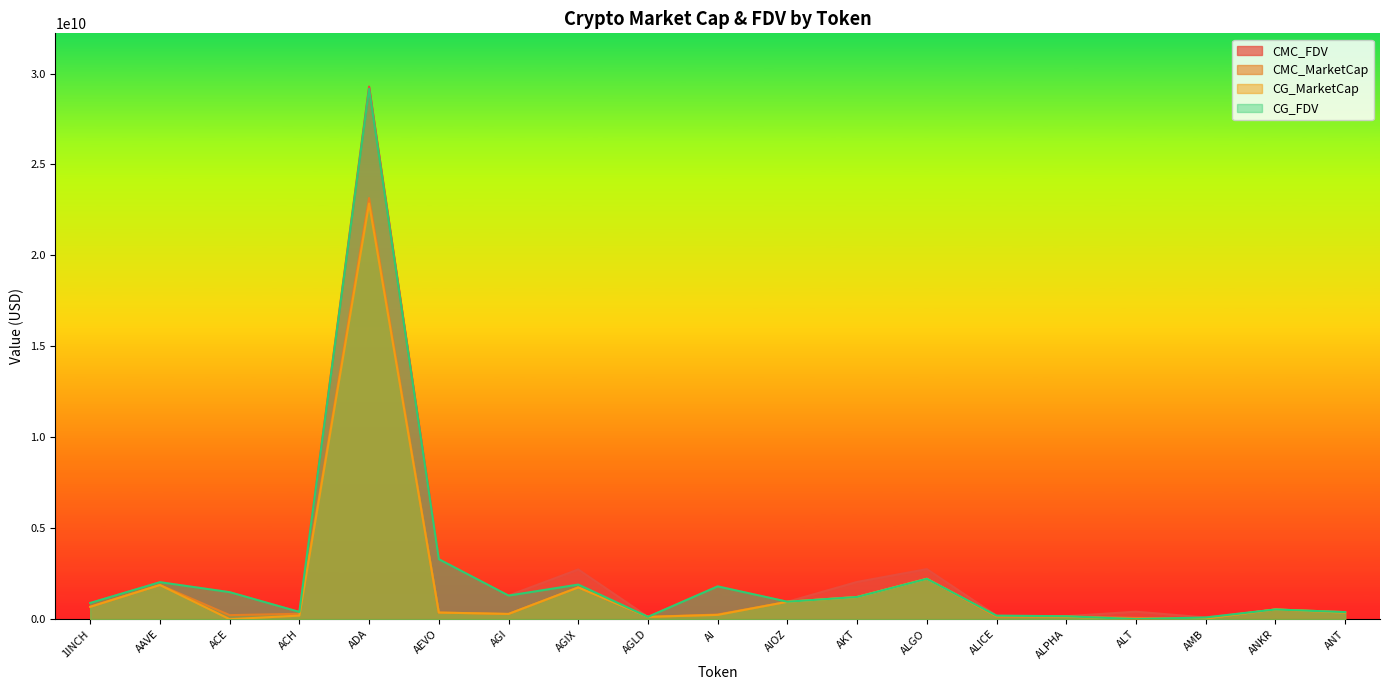

Reading right to left, transcribe all the data shown in this chart.

CMC_FDV: ANT=388694839.7	ANKR=533055998.0	AMB=94175636.6	ALT=411808243.7	ALPHA=162758966.8	ALICE=192390294.4	ALGO=2751568293.7	AKT=2047407356.6	AIOZ=955467993.2	AI=1814436163.4	AGLD=126784583.2	AGIX=2732172134.5	AGI=1296935872.7	AEVO=3310126263.1	ADA=29282148212.0	ACH=397171097.7	ACE=1486360891.2	AAVE=2036362085.9	1INCH=890444232.0
CMC_MarketCap: ANT=388694839.7	ANKR=533055998.0	AMB=44745323.2	ALT=65477507.9	ALPHA=141600301.1	ALICE=130658661.3	ALGO=2223915813.3	AKT=1221842170.4	AIOZ=955467993.2	AI=255722096.8	AGLD=126784583.2	AGIX=1747744985.9	AGI=284012101.4	AEVO=364113888.9	ADA=23155044836.8	ACH=297019629.3	ACE=222140376.4	AAVE=1881936996.0	1INCH=680016885.1
CG_MarketCap: ANT=360174635.0	ANKR=533193285.0	AMB=41848936.0	ALT=0.0	ALPHA=141446895.0	ALICE=171567753.0	ALGO=2217631971.0	AKT=1216657744.0	AIOZ=956620654.0	AI=234074210.0	AGLD=126773725.0	AGIX=1746936414.0	AGI=288535490.0	AEVO=362667425.0	ADA=22851574149.0	ACH=196209762.0	ACE=0.0	AAVE=1877759836.0	1INCH=679133424.0
CG_FDV: ANT=388420002.0	ANKR=533193285.0	AMB=94248375.0	ALT=0.0	ALPHA=162582638.0	ALICE=192412432.0	ALGO=2217632144.0	AKT=1220310495.0	AIOZ=958819100.0	AI=1800570844.0	AGLD=126773725.0	AGIX=1901649889.0	AGI=1297436703.0	AEVO=3296976590.0	ADA=29159800431.0	ACH=396889206.0	ACE=1483160905.0	AAVE=2031841979.0	1INCH=889287388.0